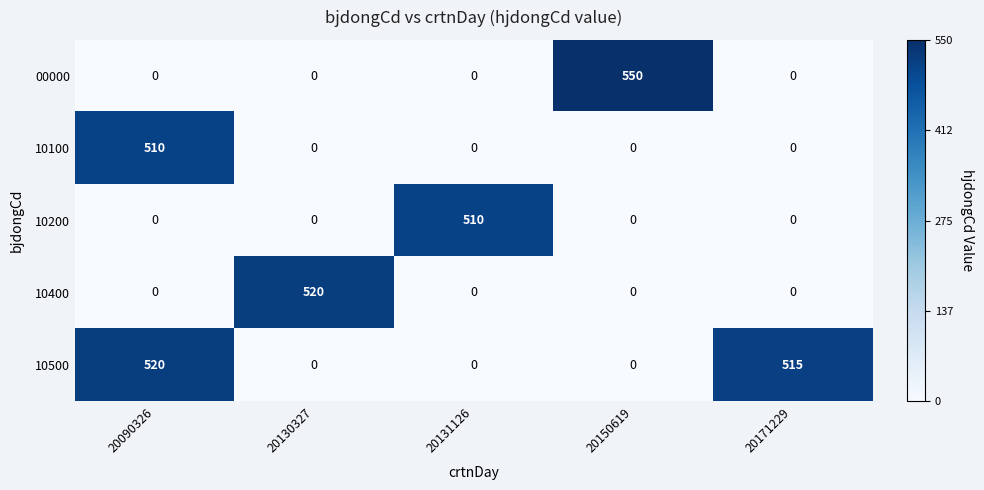

Reading left to right, transcribe all the data shown in this chart.

00000: 20090326=0	20130327=0	20131126=0	20150619=550	20171229=0
10100: 20090326=510	20130327=0	20131126=0	20150619=0	20171229=0
10200: 20090326=0	20130327=0	20131126=510	20150619=0	20171229=0
10400: 20090326=0	20130327=520	20131126=0	20150619=0	20171229=0
10500: 20090326=520	20130327=0	20131126=0	20150619=0	20171229=515